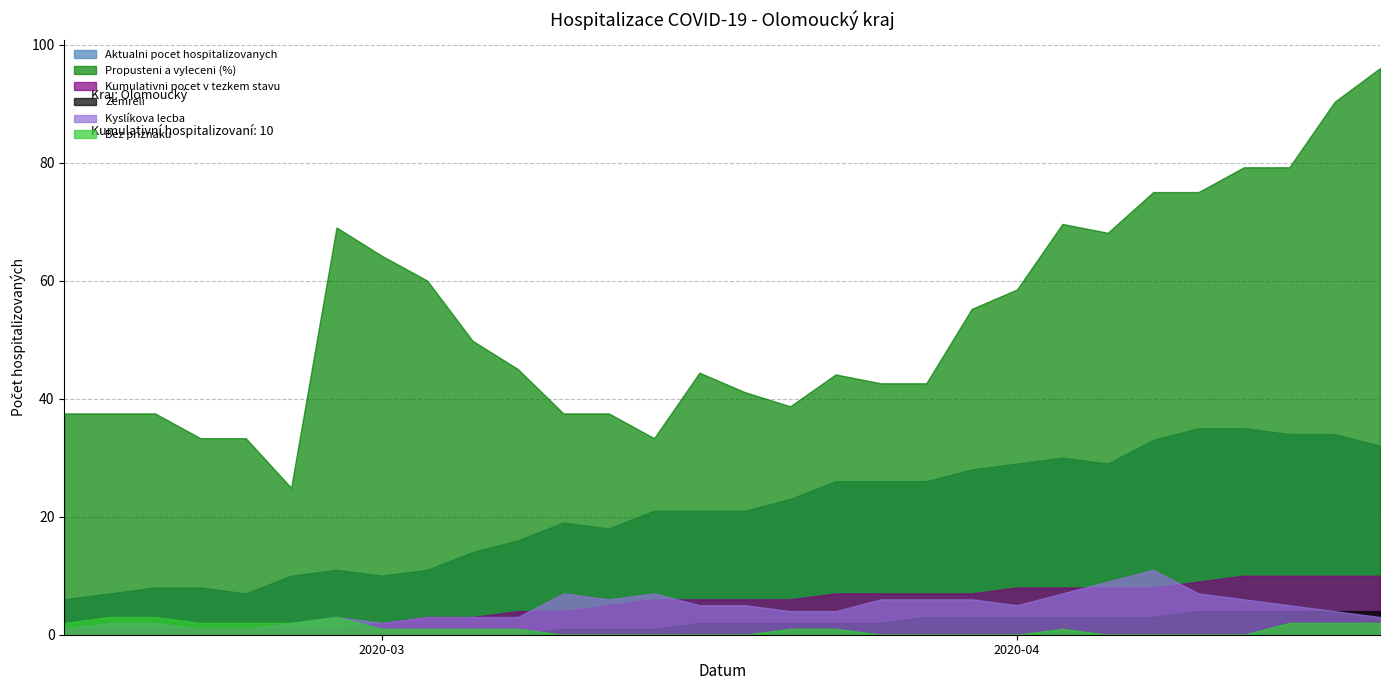

Which category has the lowest value across all series?

2020-03-17